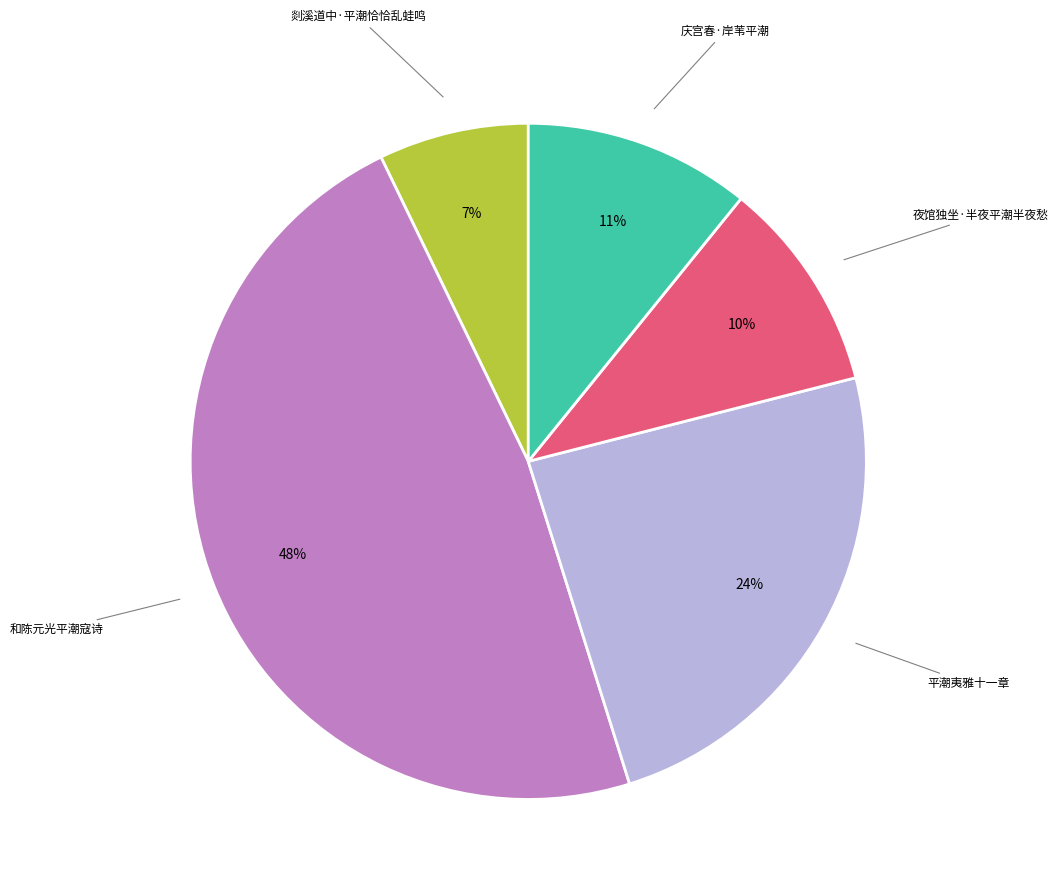

Is it true that 夜馆独坐·半夜平潮半夜愁 is 2% of the pie?

False